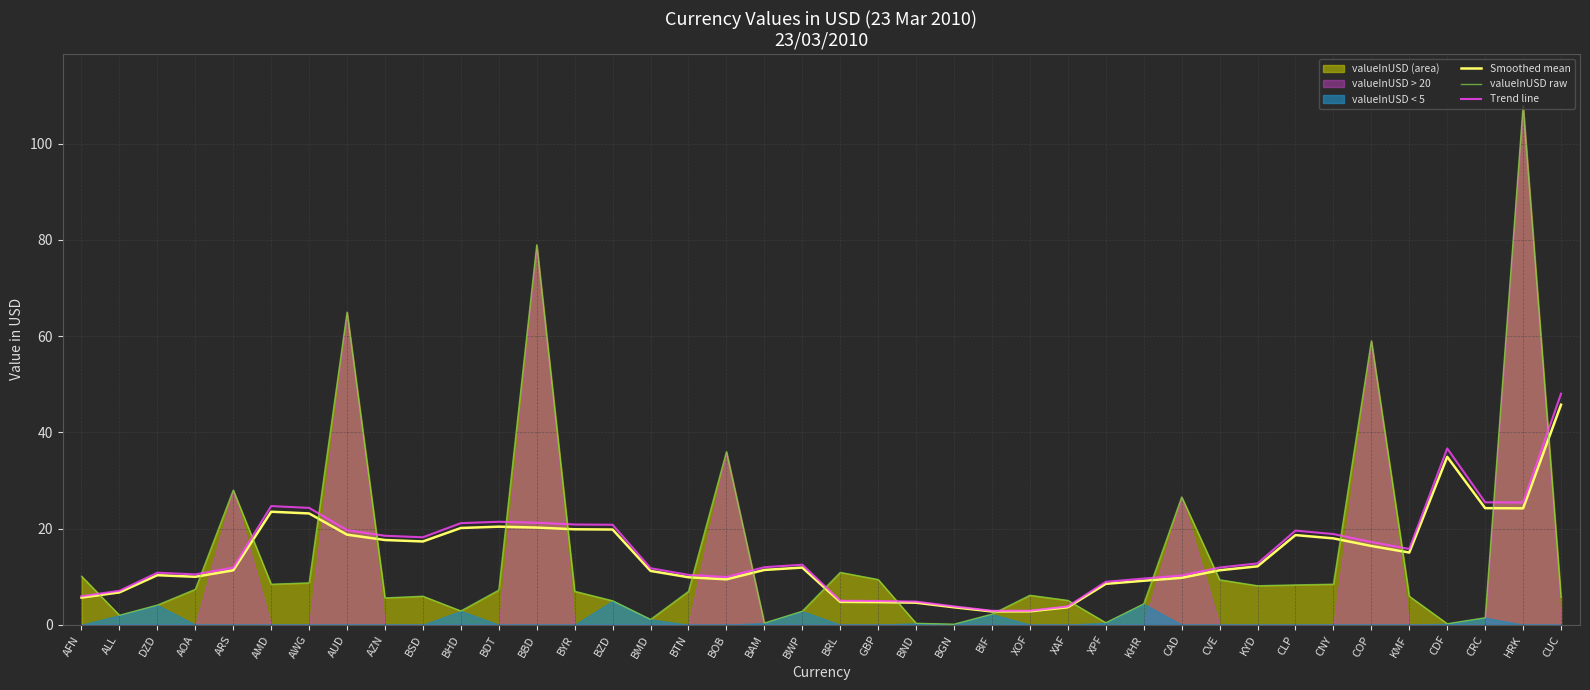

At which category is the sum across all series the highest?

HRK